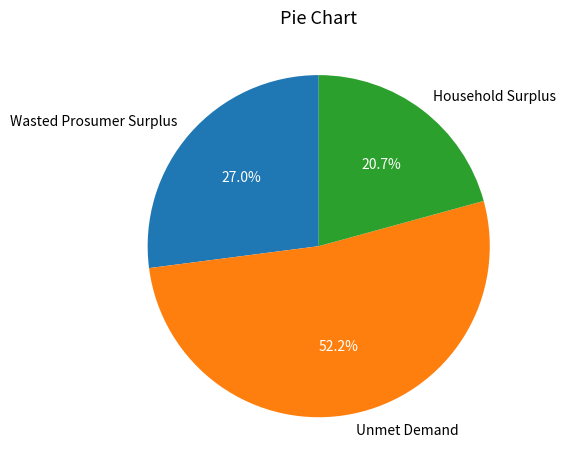

What percentage is the Wasted Prosumer Surplus slice, to the nearest percent?

27%